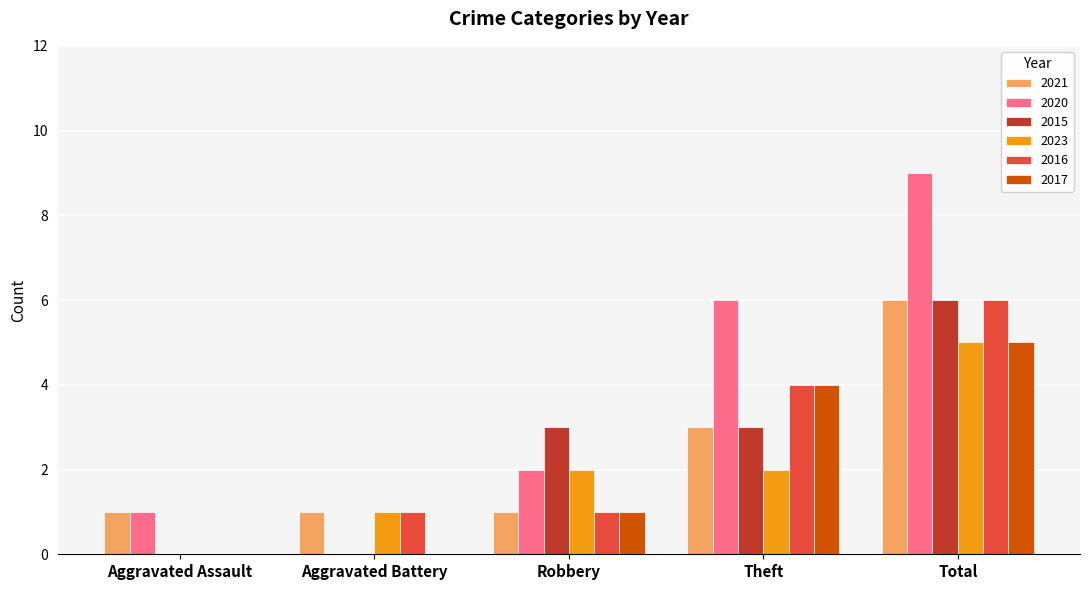

What value does the 2015 series have at Robbery?

3